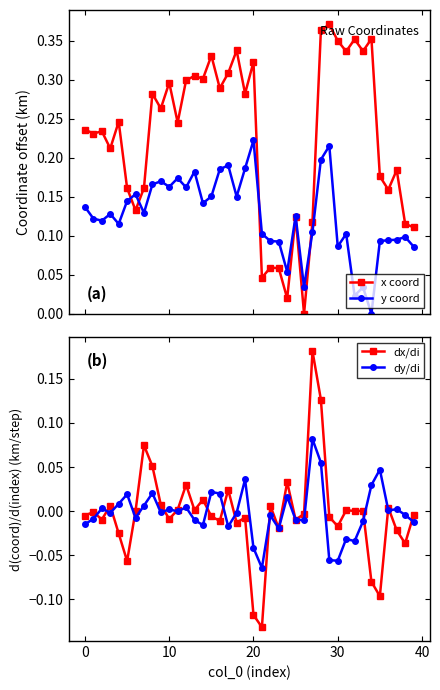

True or false: y coord has a value of 0.3 at 28.

False